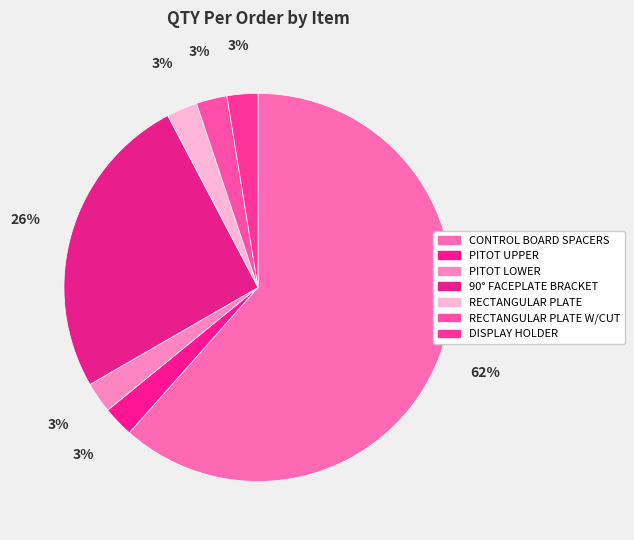

Count the number of slices in the pie.

7